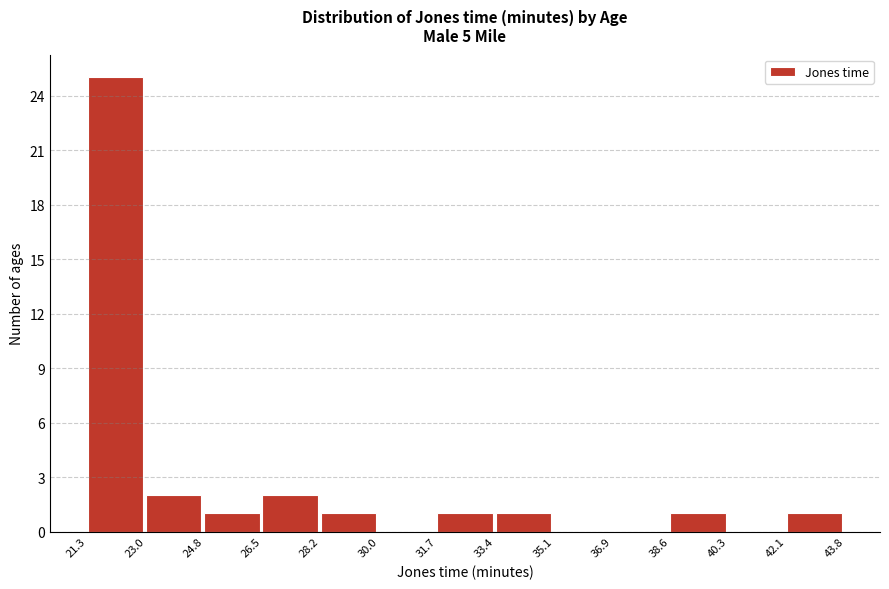

Over which range of the x-axis is the bar tallest?

21.3 to 23.0